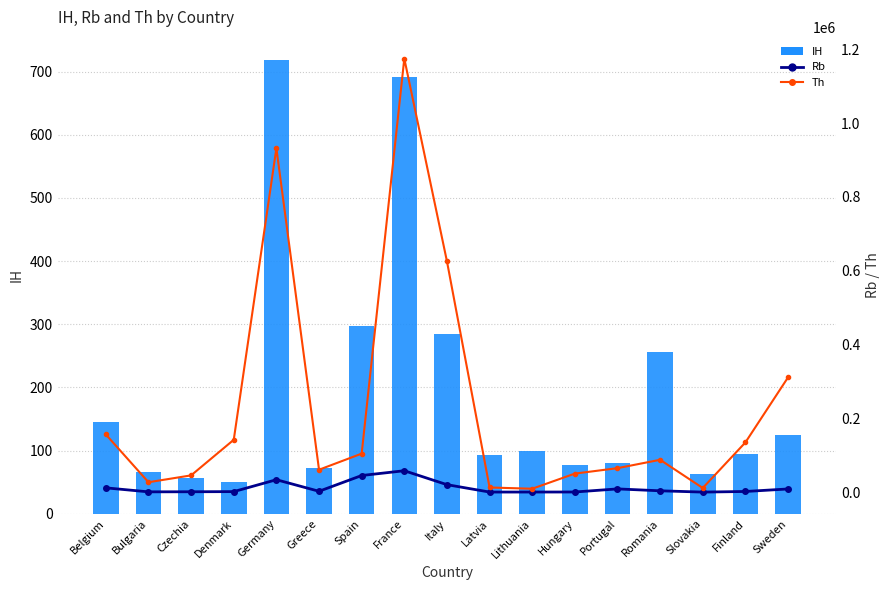

Reading left to right, transcribe all the data shown in this chart.

IH: 145	66	57	51	719	73	298	692	285	93	99	77	81	256	63	95	124
Rb: 11828	1002	1248	1635	33872	2541	45263	58200	20479	435	479	608	8976	3849	325	1995	8812
Th: 156440	27036	45638	142042	931793	60947	104521	1174596	625641	12799	9447	50441	65159	87818	11441	134831	311038